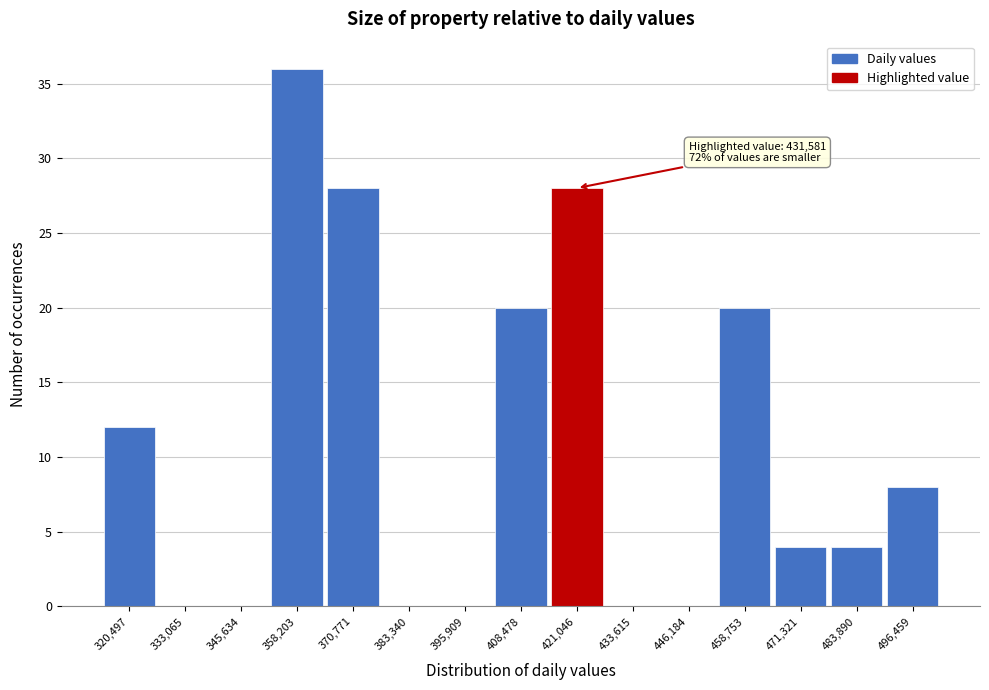

Reading left to right, transcribe all the data shown in this chart.

320,497=12	333,065=0	345,634=0	358,203=36	370,771=28	383,340=0	395,909=0	408,478=20	421,046=28	433,615=0	446,184=0	458,753=20	471,321=4	483,890=4	496,459=8